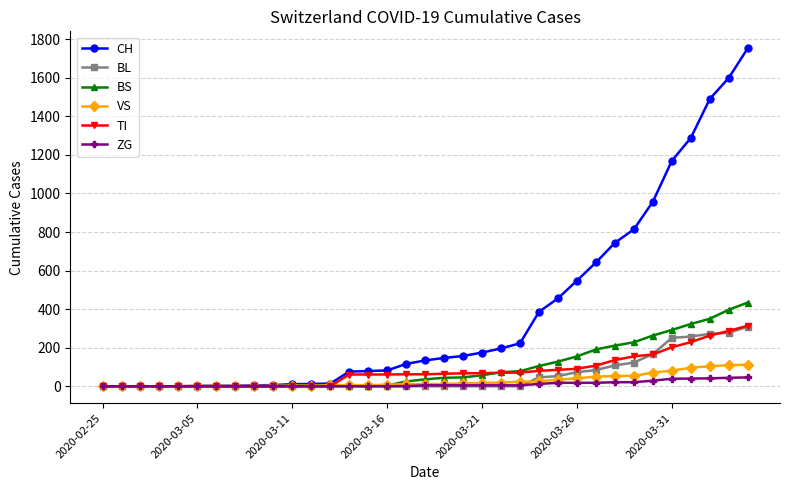

What is the sum of all BL values?

2021